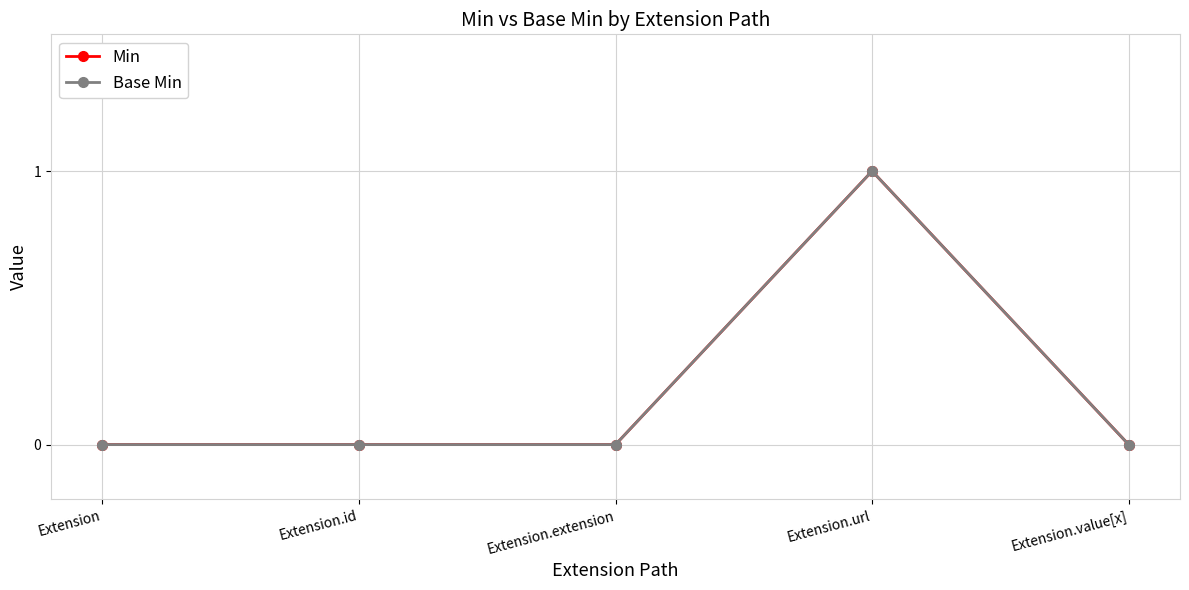

List the series in order of their peak value, lowest first.

Min, Base Min